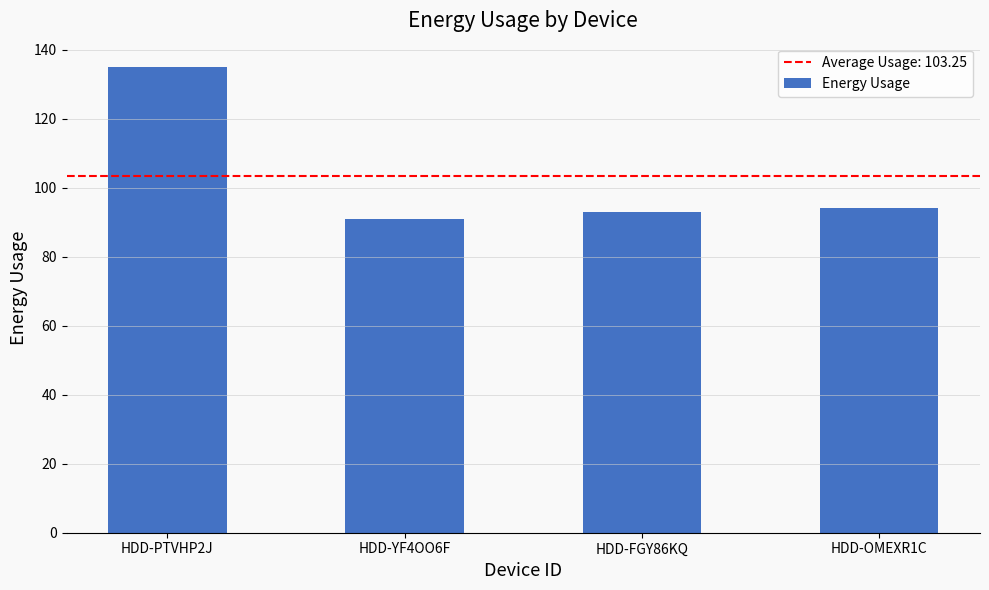

What is the label of the 2nd bar from the right?

HDD-FGY86KQ